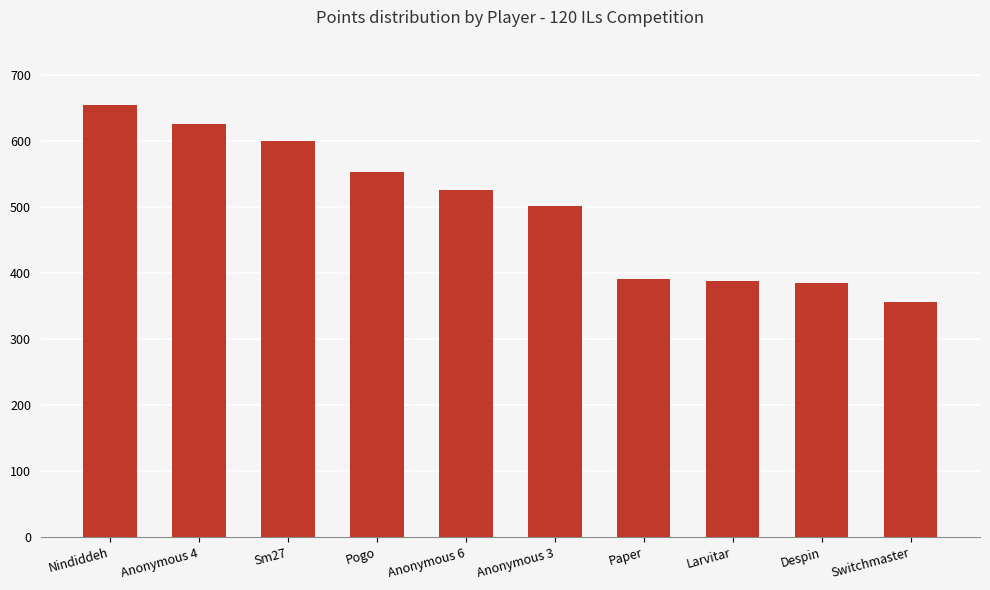

Read the value at Anonymous 3, to the nearest 5.

500